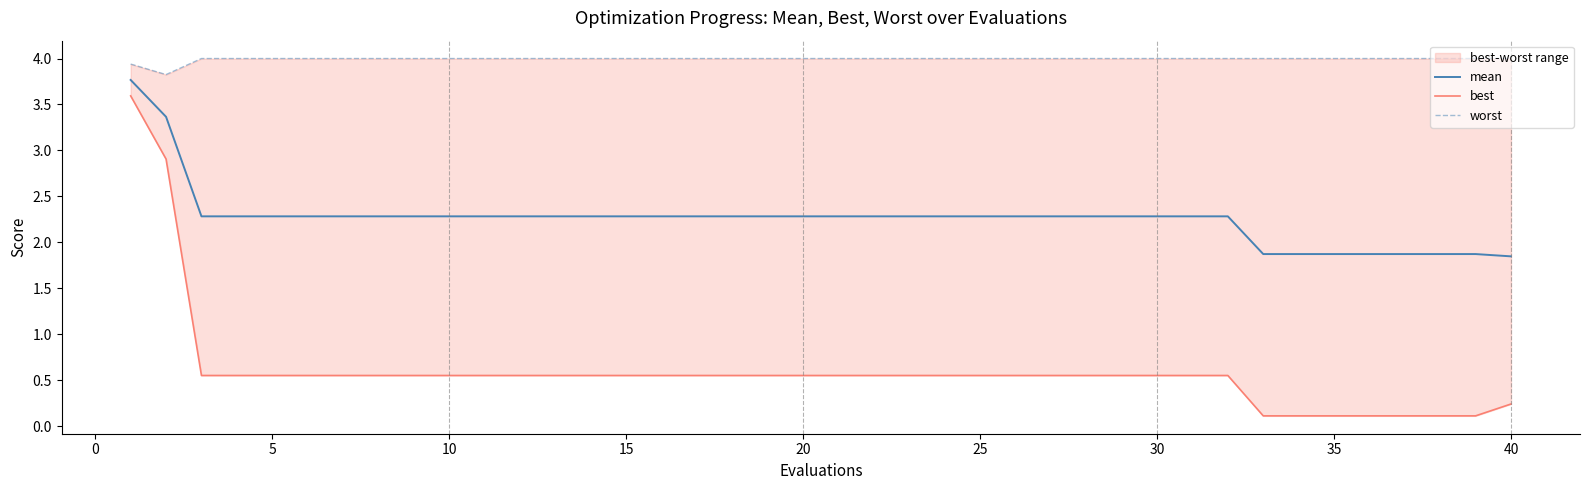

What is the maximum value for mean?

3.8